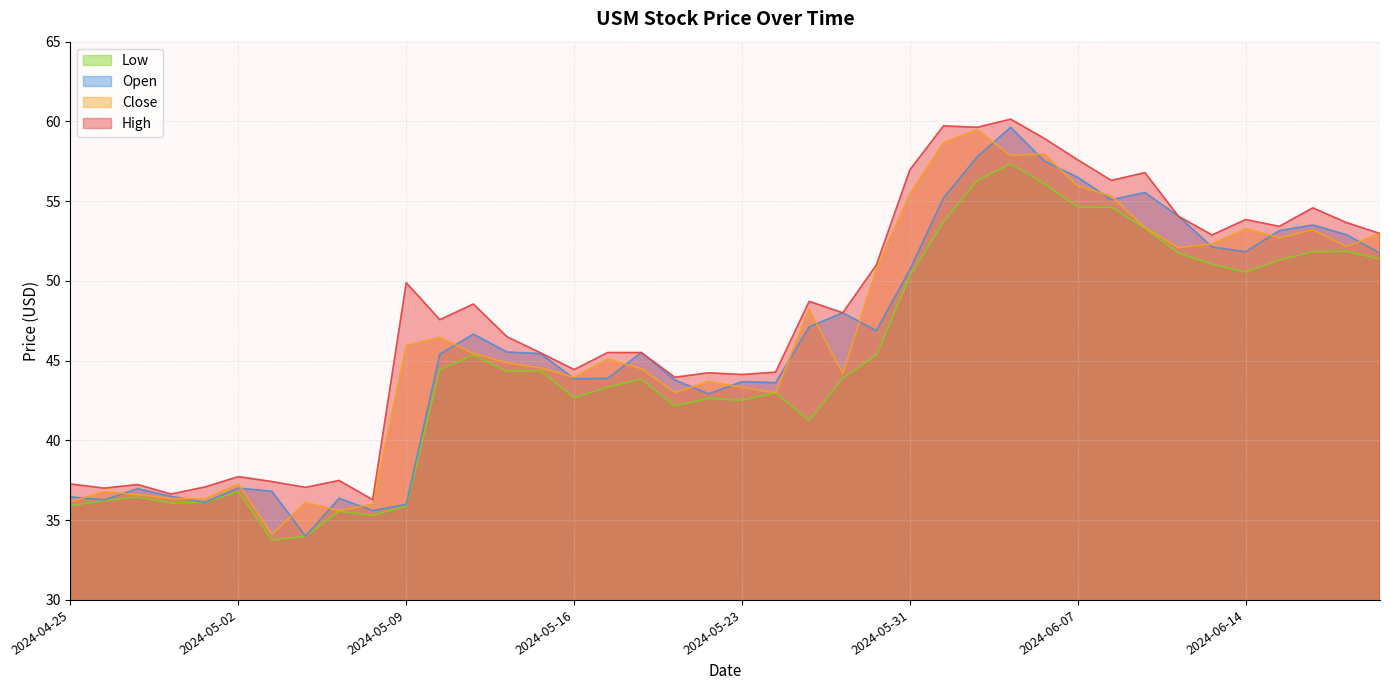

How many data points in Close are above 45?

21